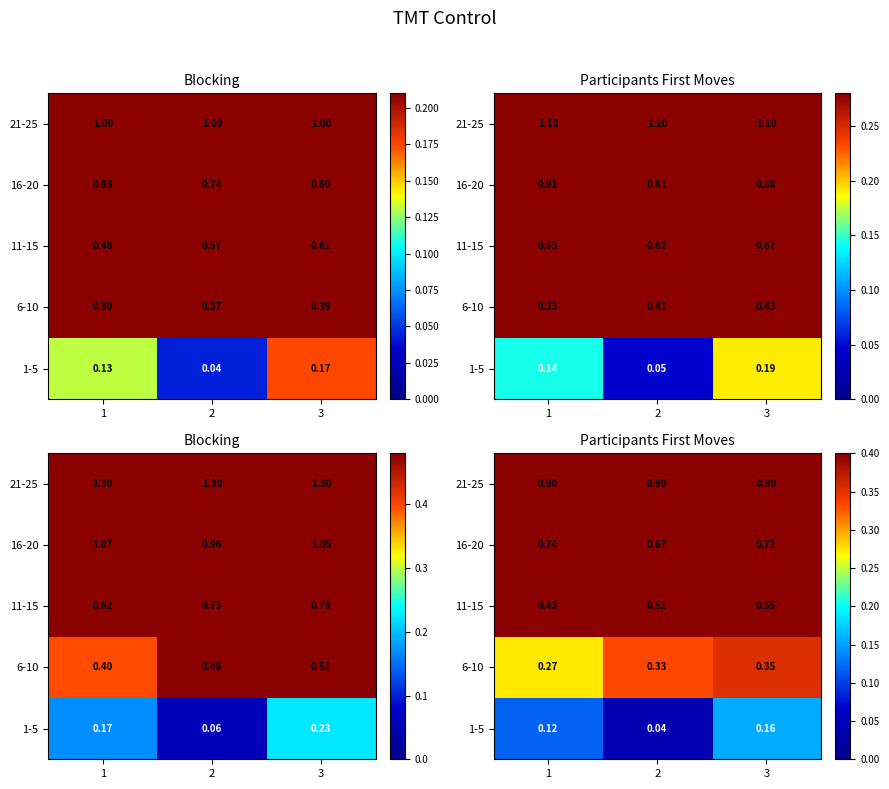

Rank the categories by 21-25 value from lowest to highest.

1, 2, 3